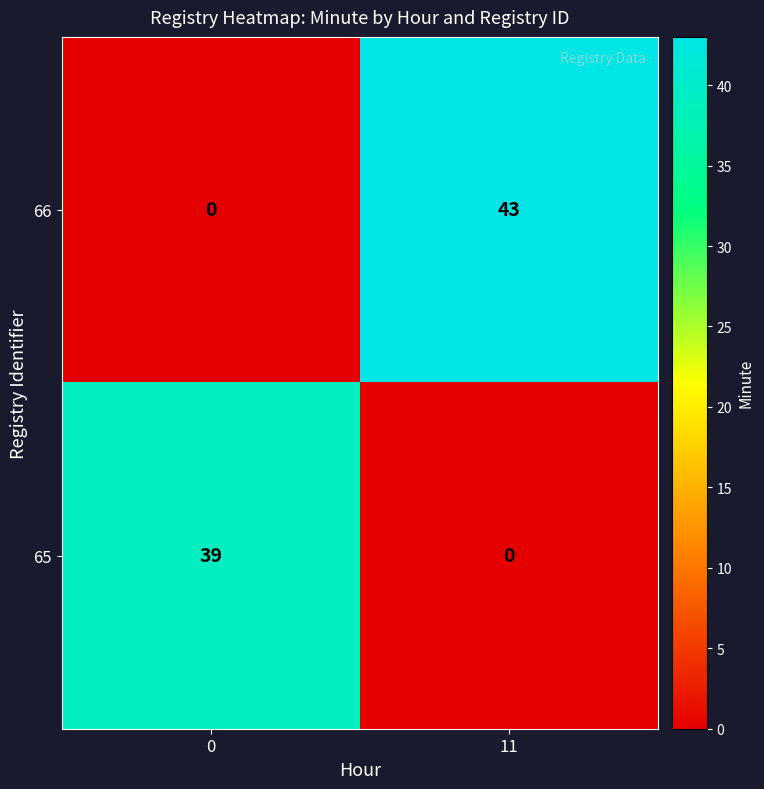

At which category is the sum across all series the highest?

11